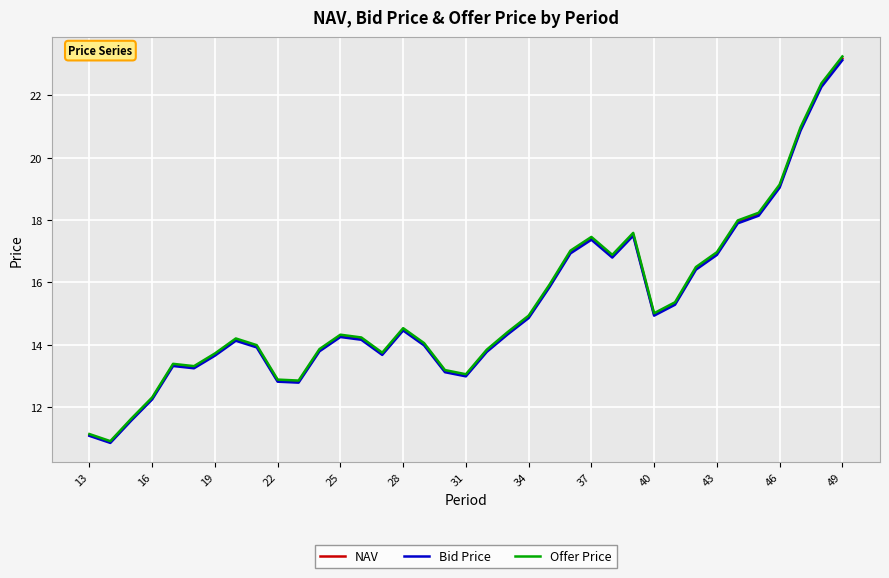

What is the greatest value displayed?

23.3